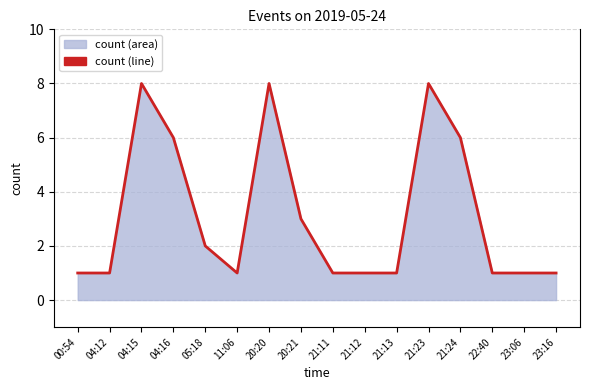

Reading right to left, extract all data points from this chart.

23:16=1	23:06=1	22:40=1	21:24=6	21:23=8	21:13=1	21:12=1	21:11=1	20:21=3	20:20=8	11:06=1	05:18=2	04:16=6	04:15=8	04:12=1	00:54=1